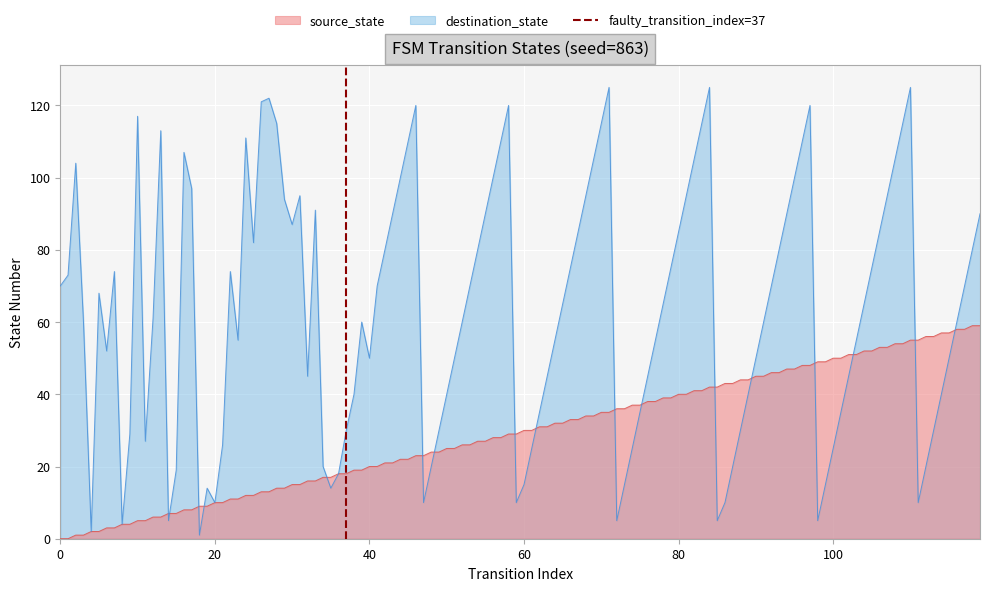

The value of destination_state at 100 is 25. True or false?

True